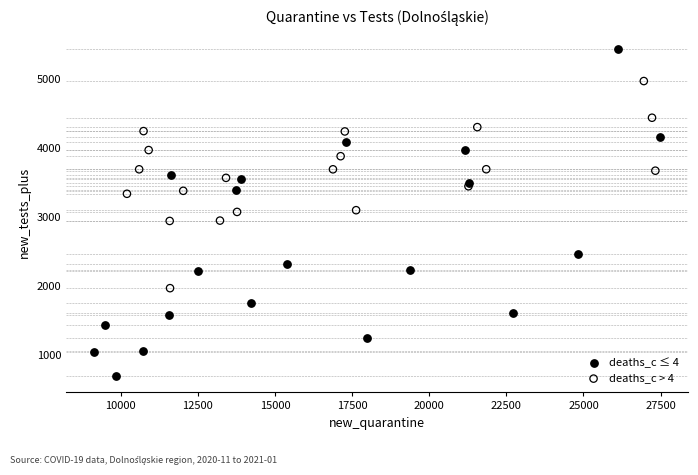

Which series reaches the maximum Y coordinate?

deaths_c ≤ 4